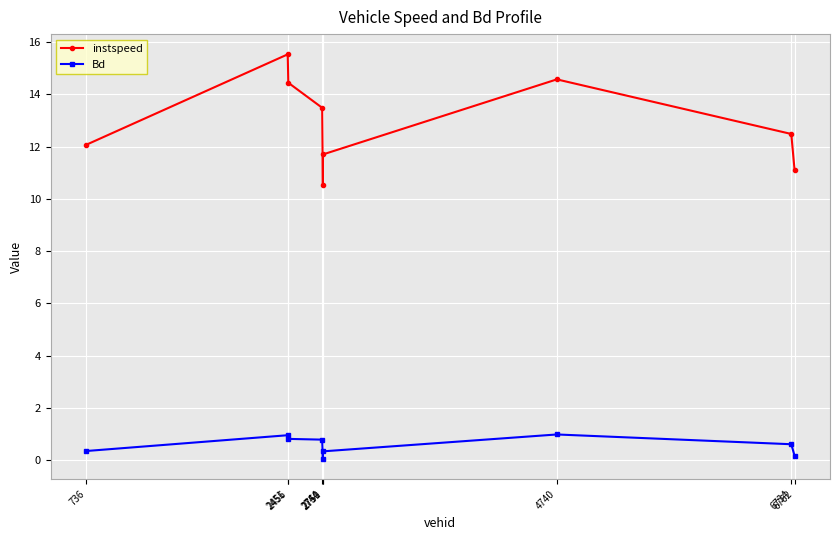

True or false: instspeed has a value of 19.6 at 2744.

False